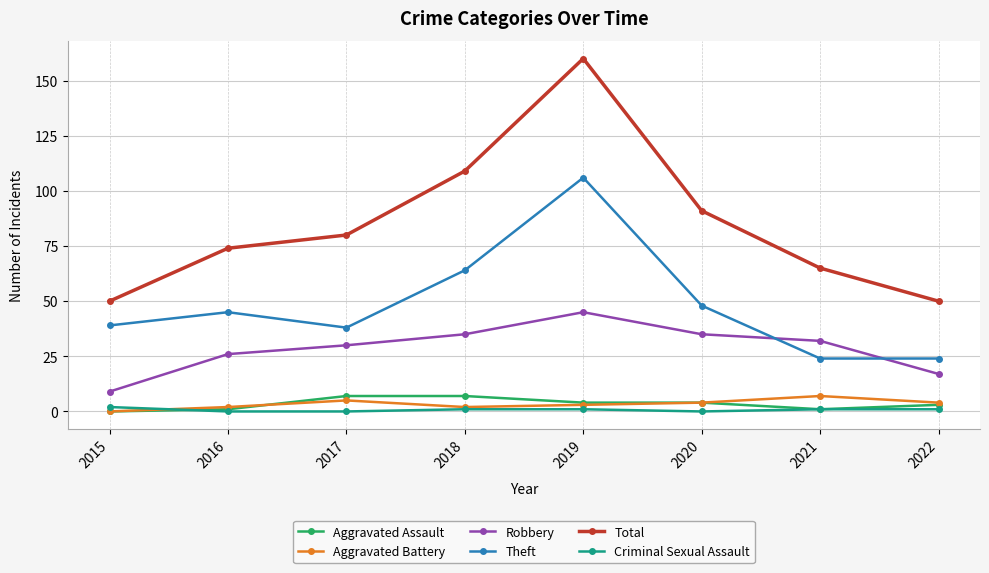

At which label is Theft closest to 65?

2018